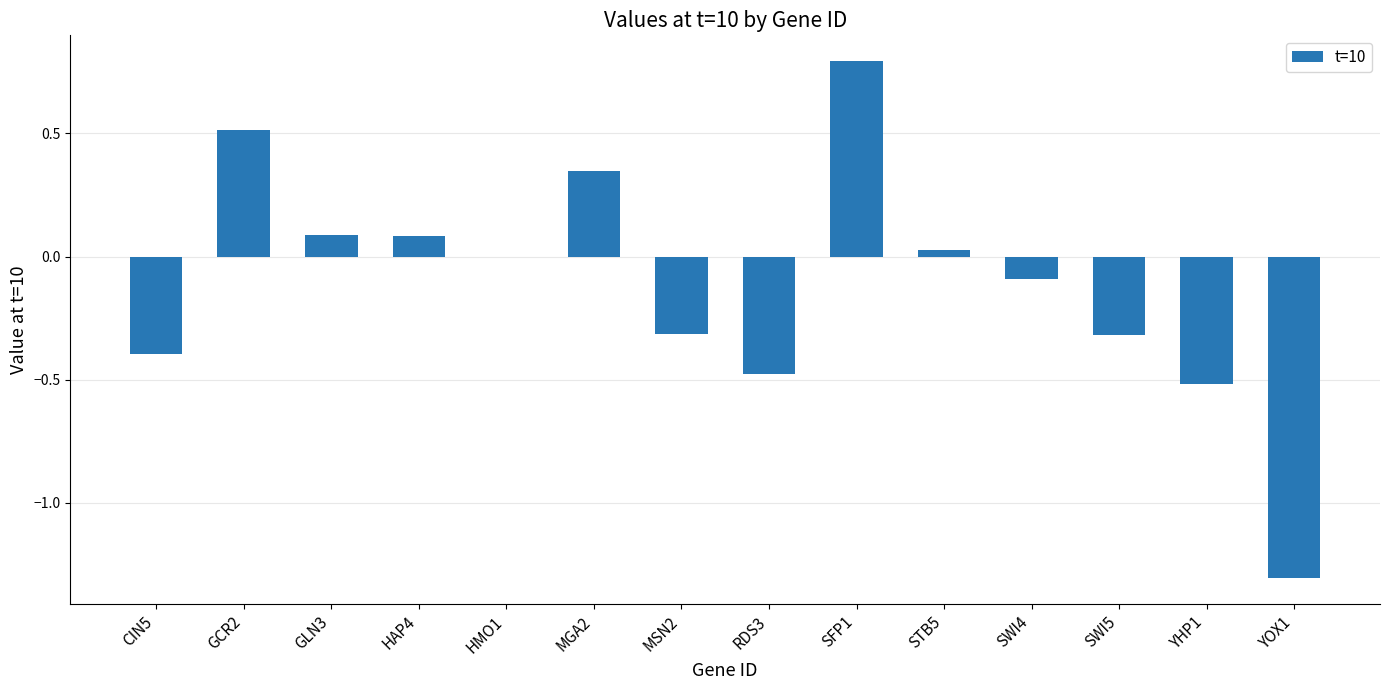

What is the sum of the values at GLN3 and SFP1?

0.9